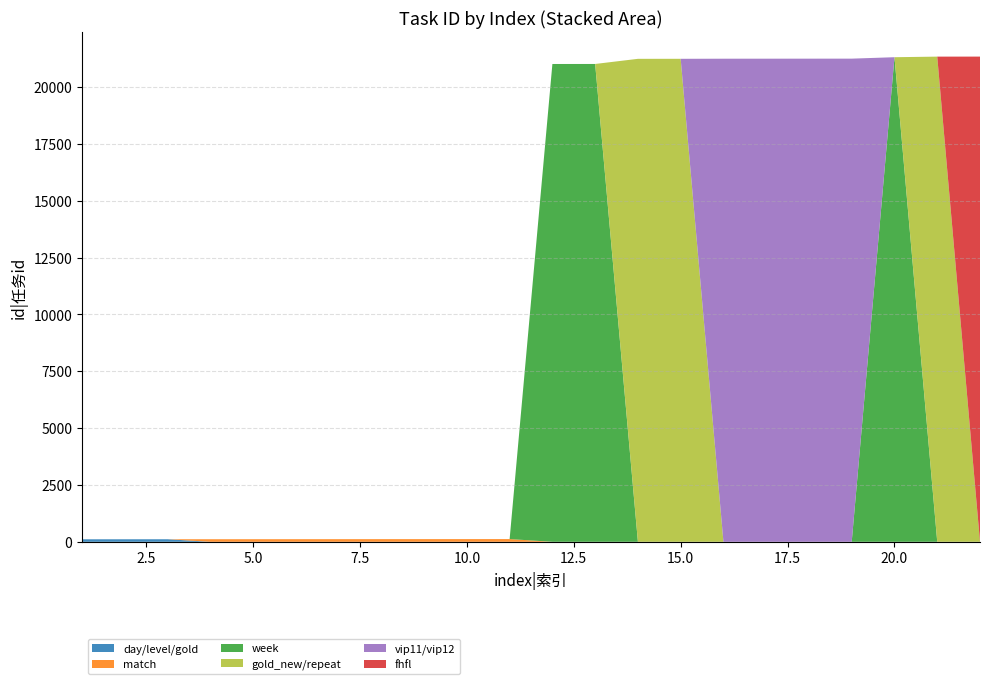

Reading left to right, transcribe all the data shown in this chart.

110	111	112	113	114	115	116	117	118	119	120	21016	21017	21243	21244	21248	21249	21250	21251	21314	21340	21341